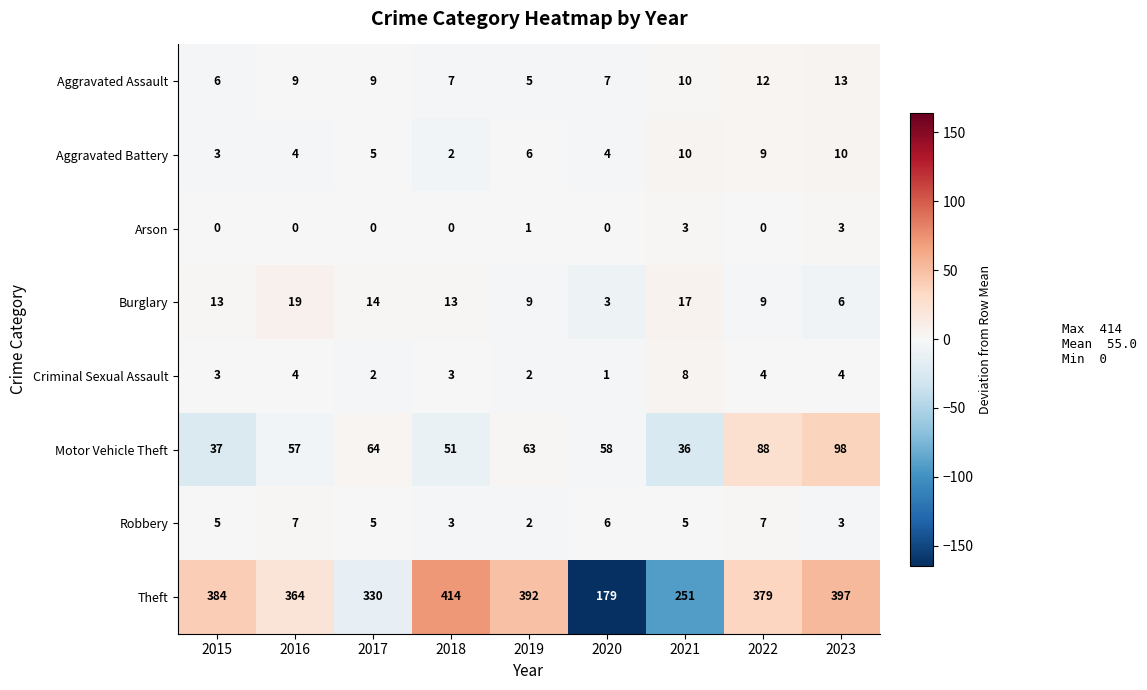

At which category is the sum across all series the highest?

2023